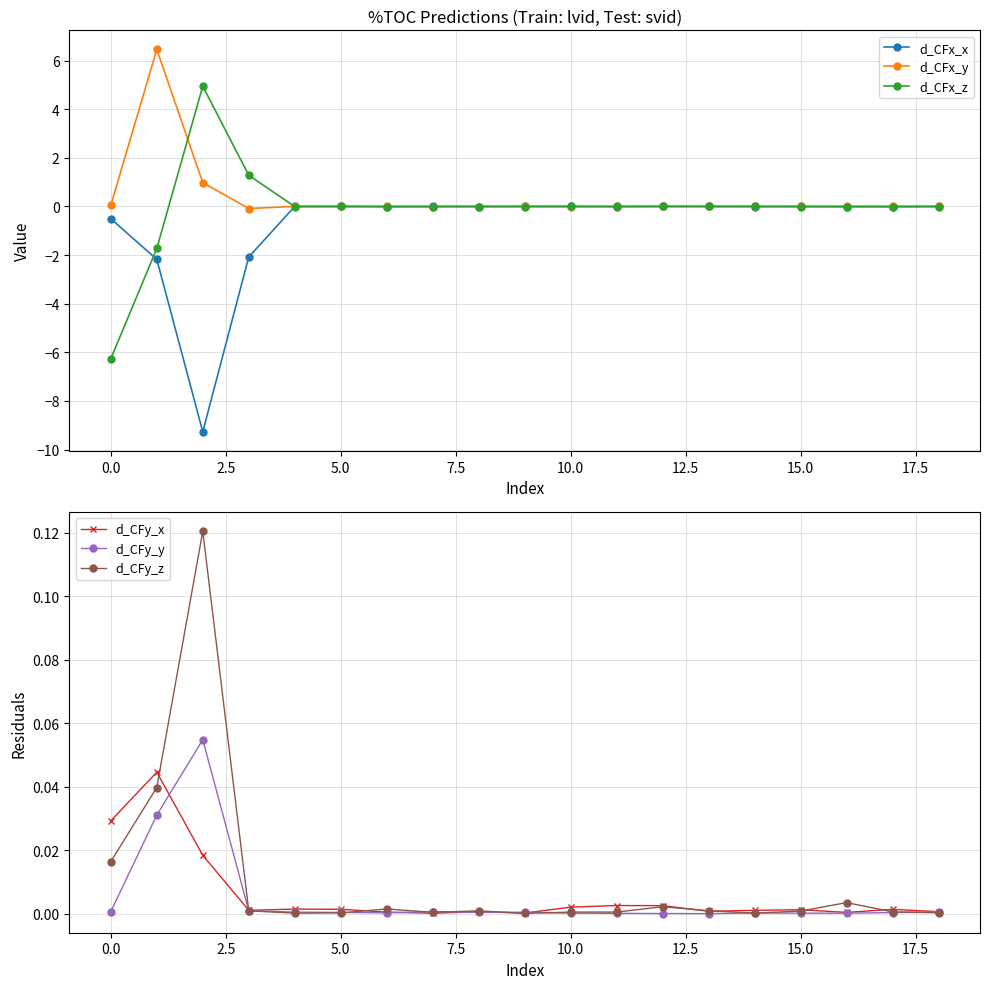

What position from the right is 14?

5